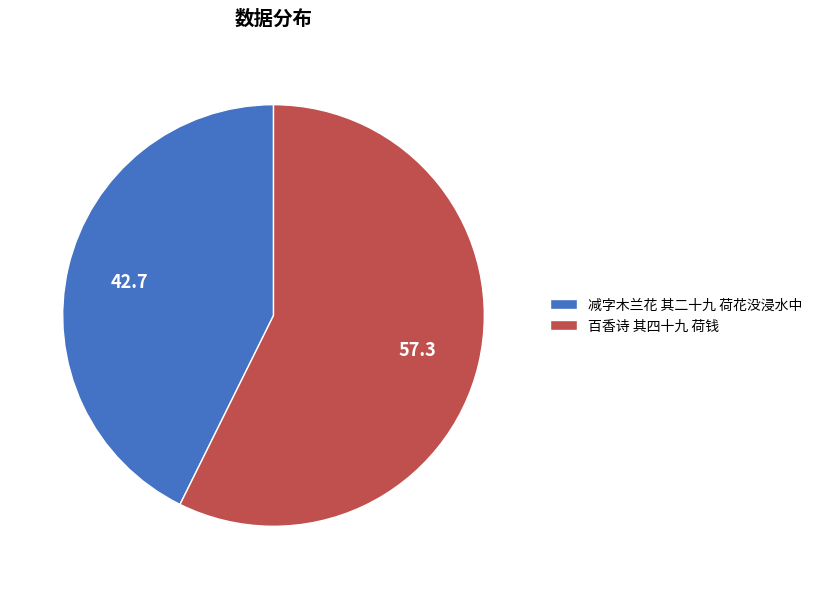

Approximately how many times larger is the value at 减字木兰花 其二十九 荷花没浸水中 compared to 百香诗 其四十九 荷钱?

0.7